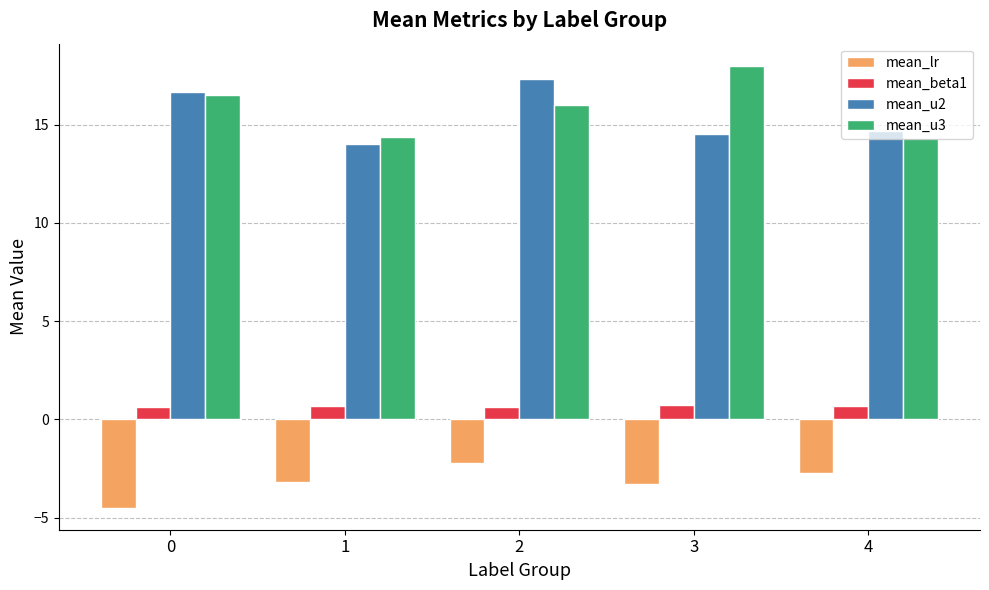

What is the value of the mean_u3 bar at the 2nd from the left?

14.4